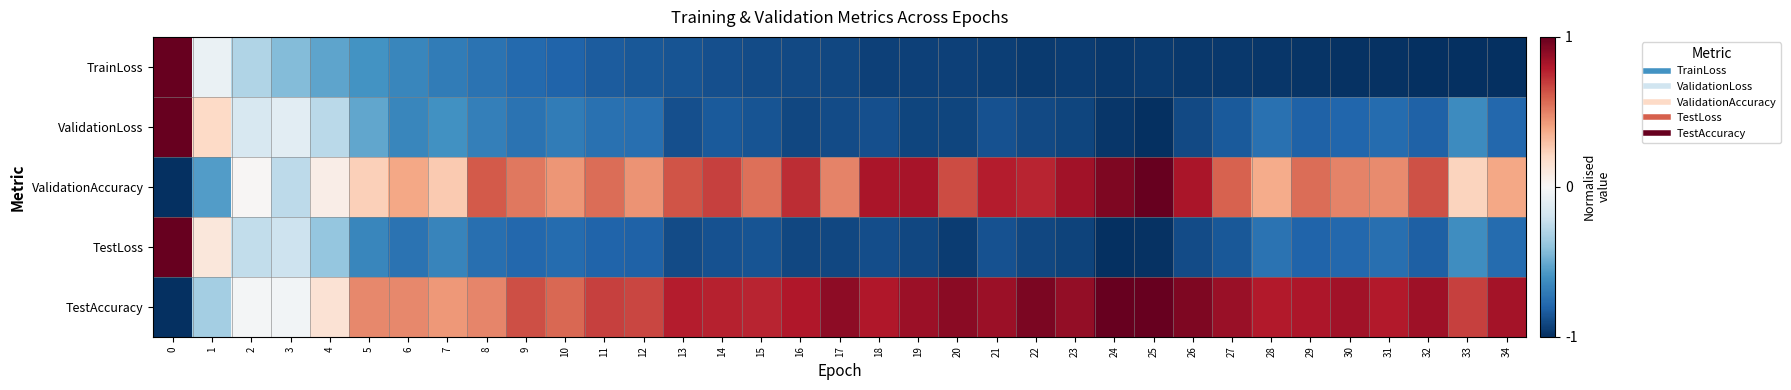

Which series has the largest range (max minus min)?

TrainLoss